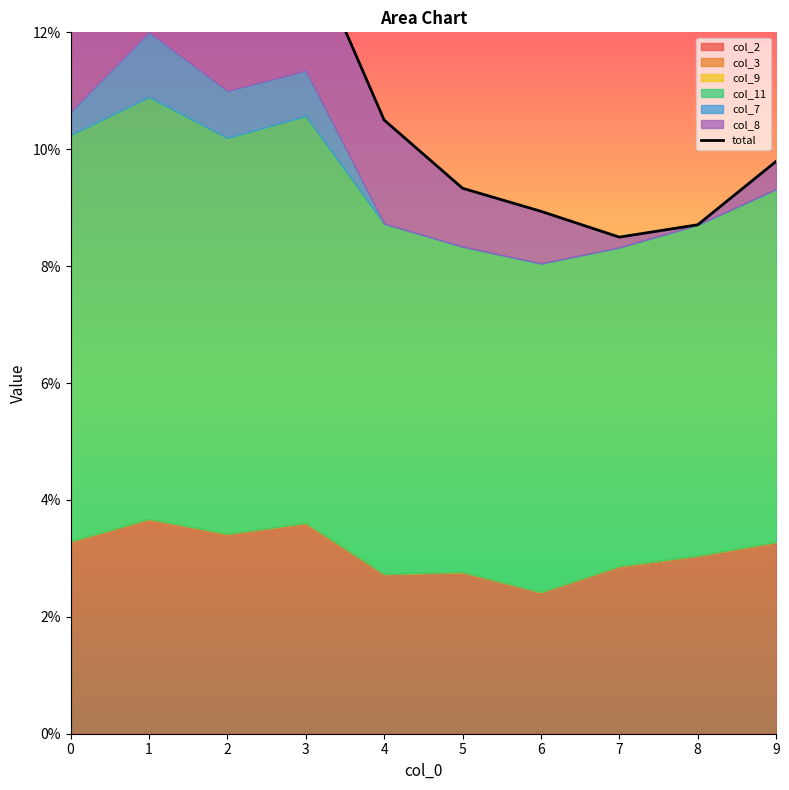

Rank the categories by value from lowest to highest.

7, 8, 6, 5, 9, 4, 0, 3, 2, 1